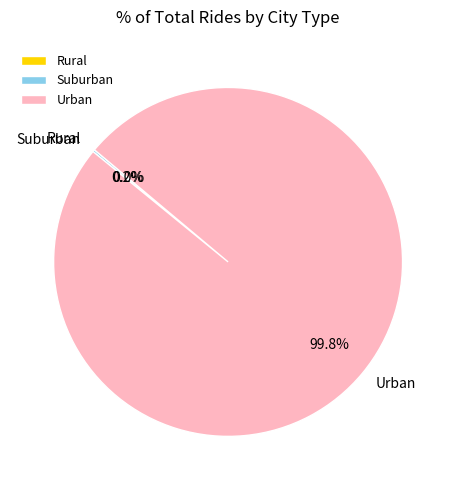

To the nearest percent, what is the average slice percentage?

33%